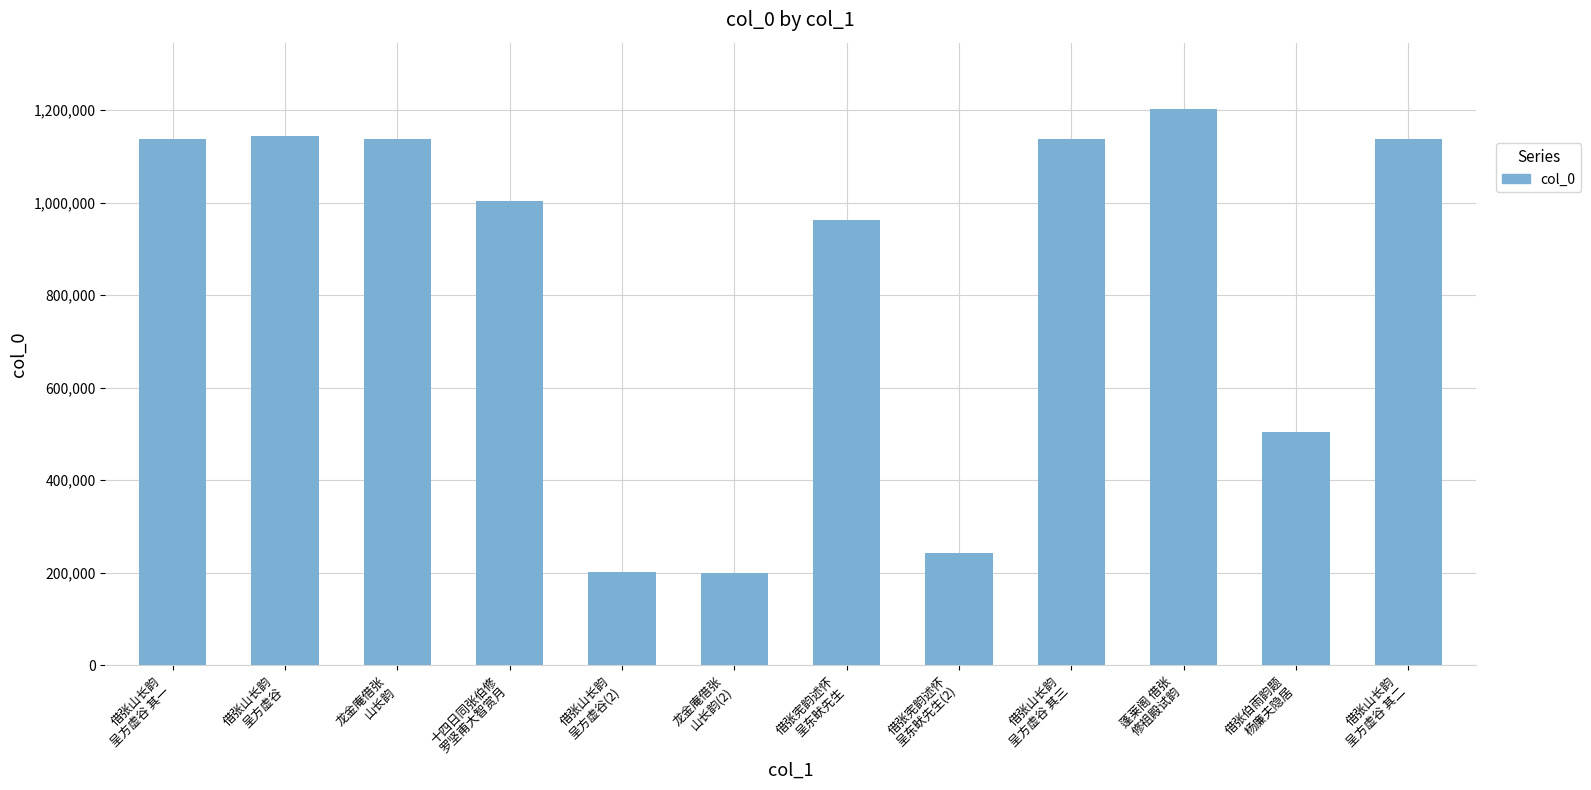

What is the greatest value displayed?

1201935